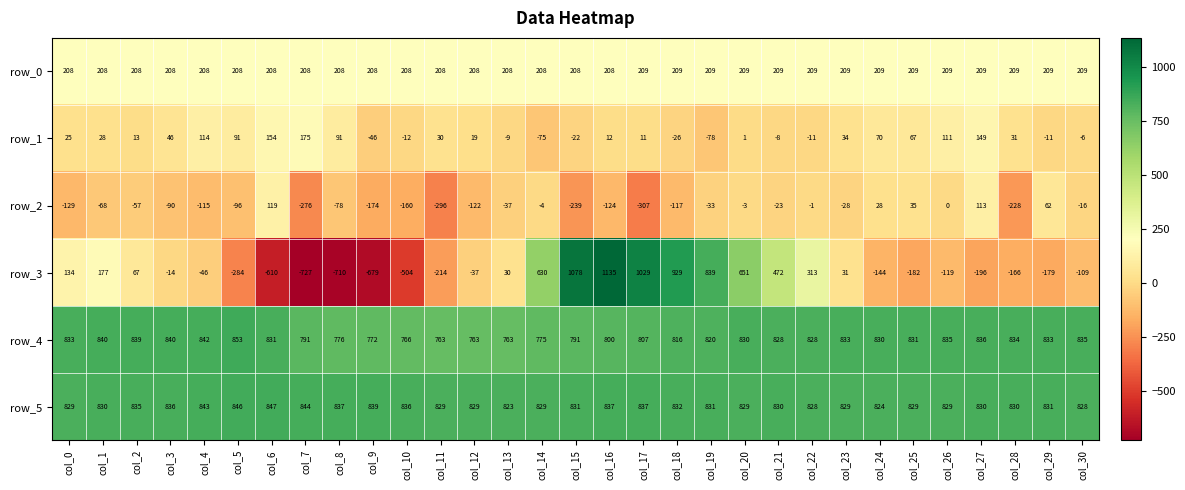

At which label does row_1 reach its peak?

col_7